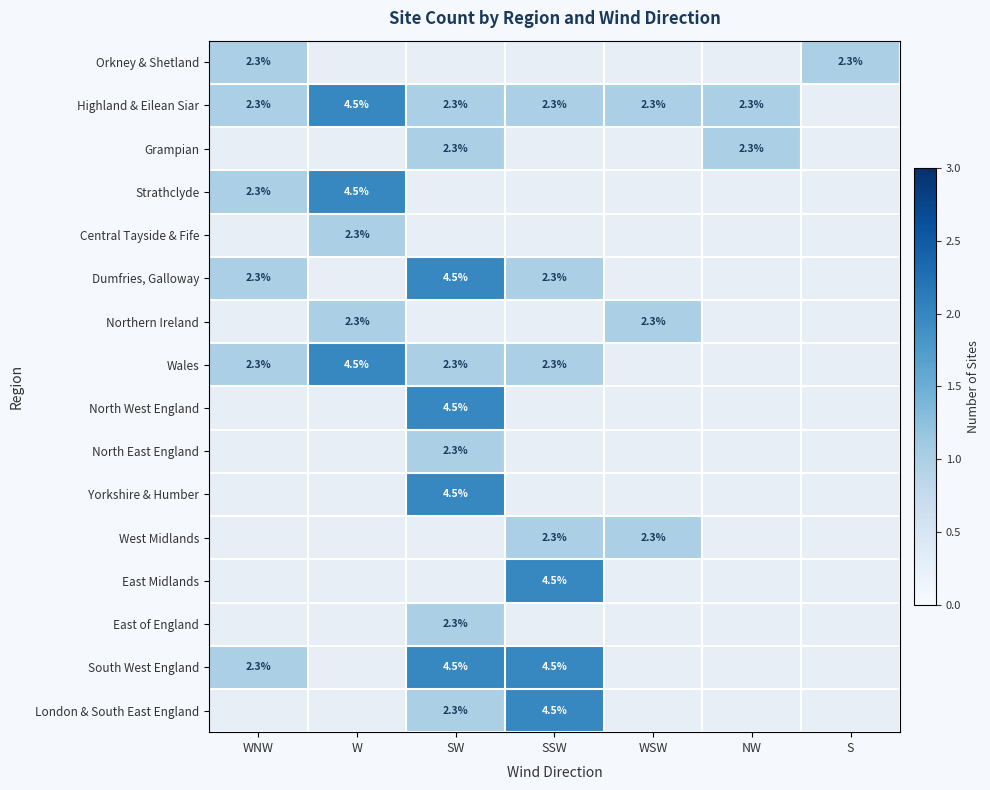

What is the sum of the South West England values at WNW and SSW?

6.8